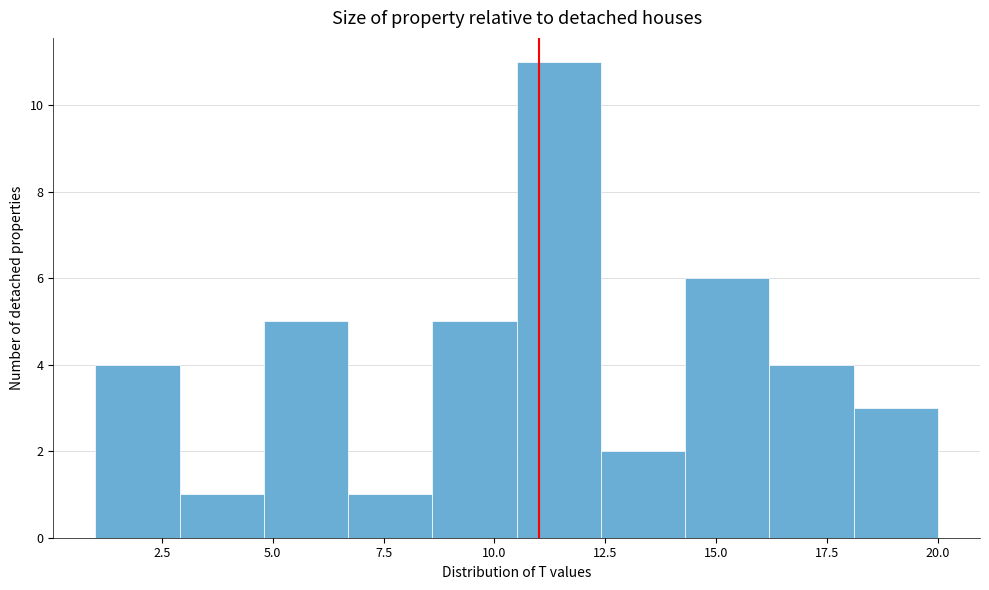

Around what value on the x-axis is the tallest bar? Give the approximate position of its centre, as read against the axis.

11.5